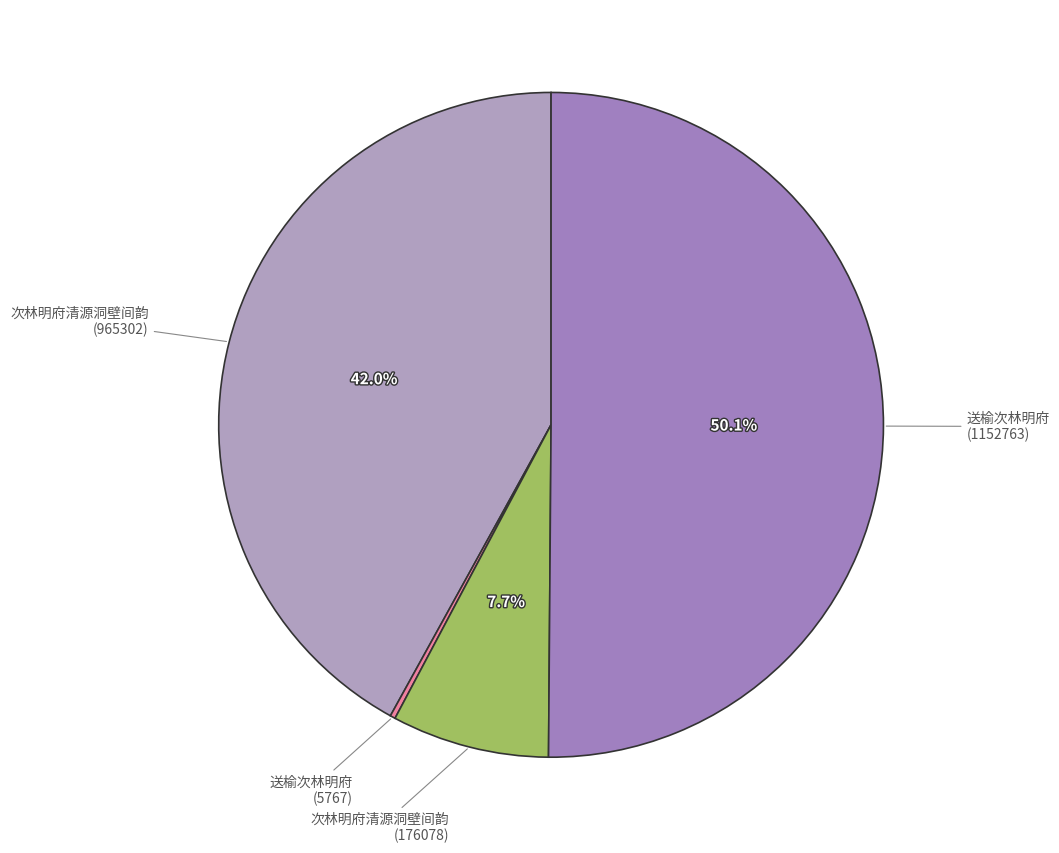

Does 次林明府清源洞壁间韵 (176078) account for over 50% of the chart?

No